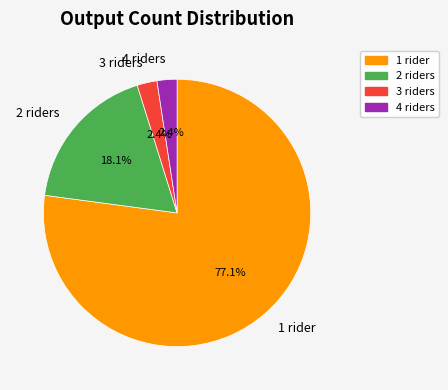

To the nearest percent, what portion does 4 represent?

2%